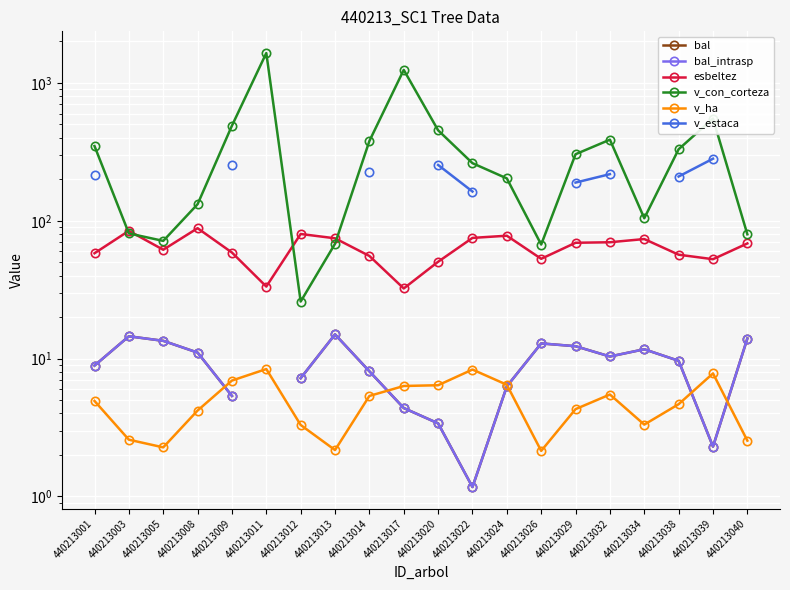

How many lines are shown in the chart?

6